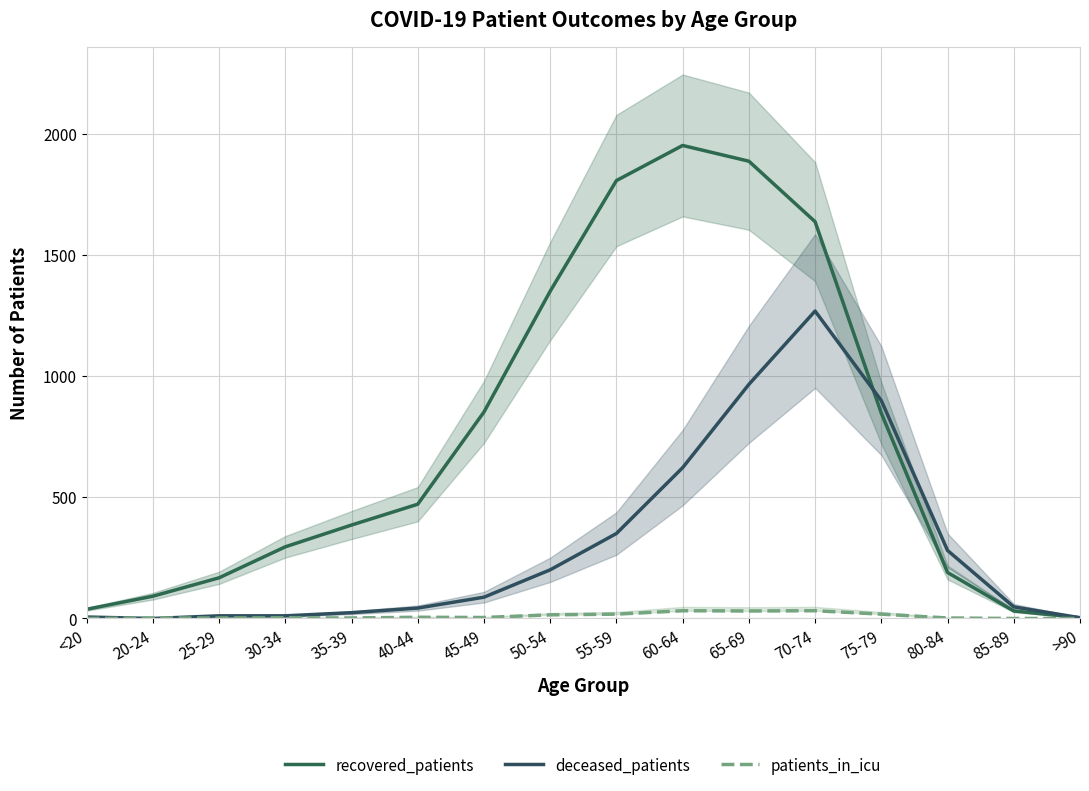

What are all the series names shown in the legend?

recovered_patients, deceased_patients, patients_in_icu